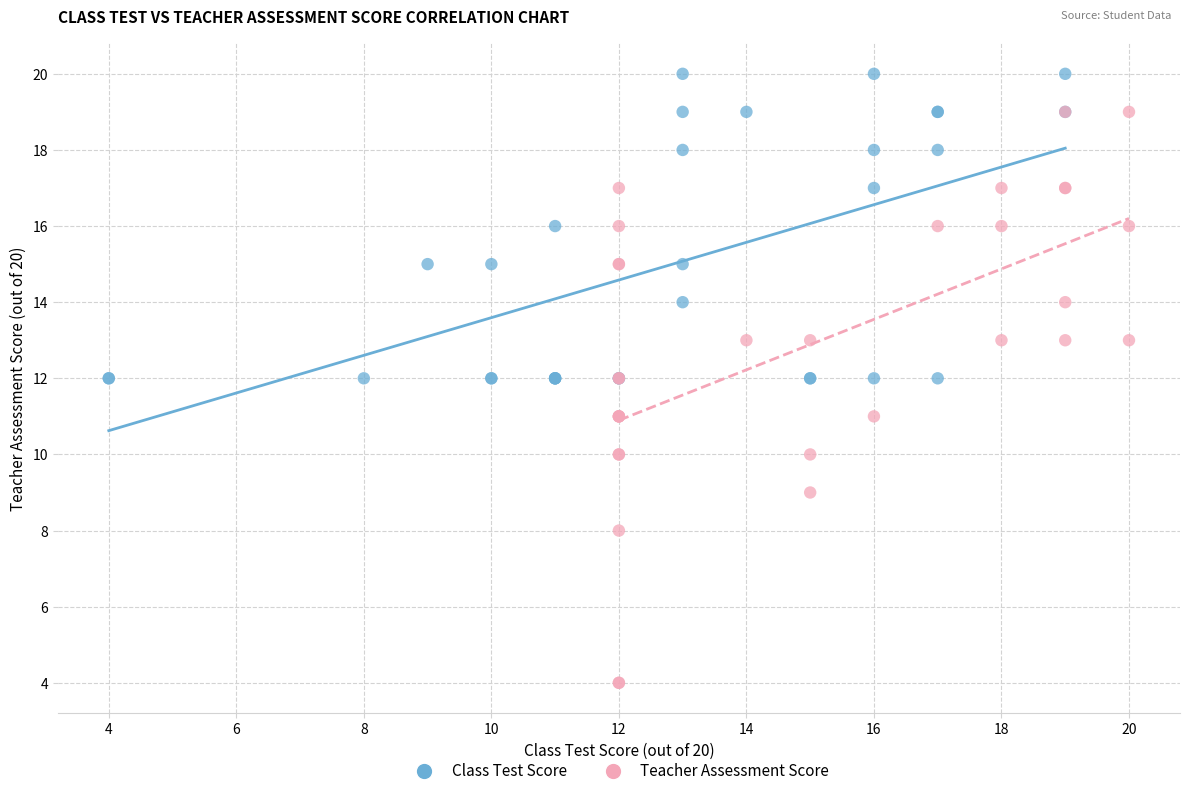

Which series has the largest Y range (max minus min)?

Teacher Assessment Score